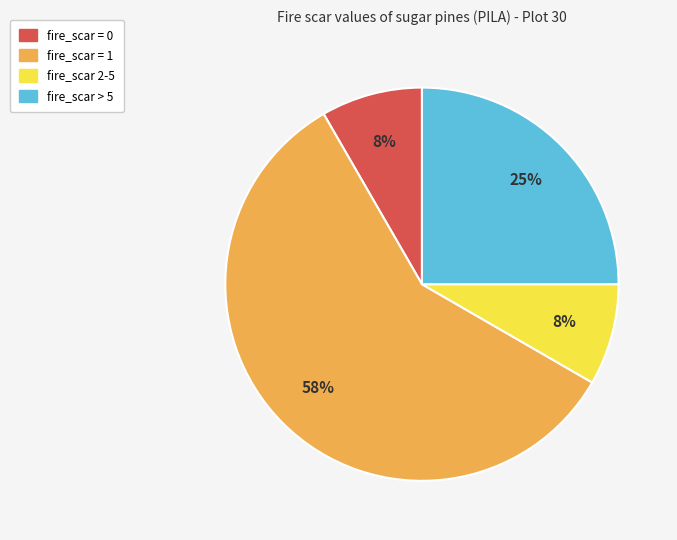

Is there any slice that represents more than half of the pie?

Yes